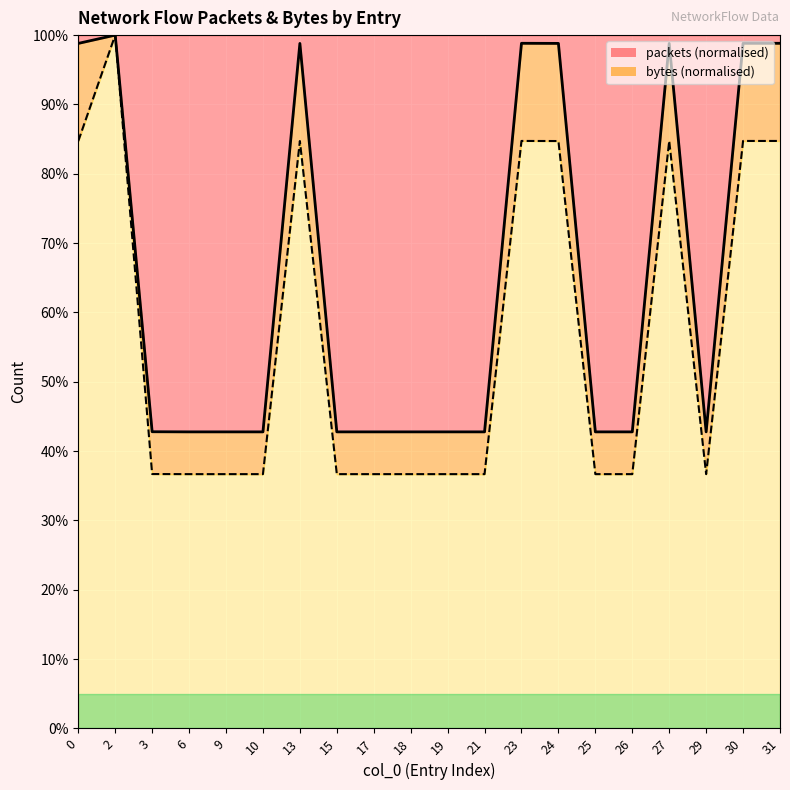

Is it true that packets equals 98.8 at 31?

True